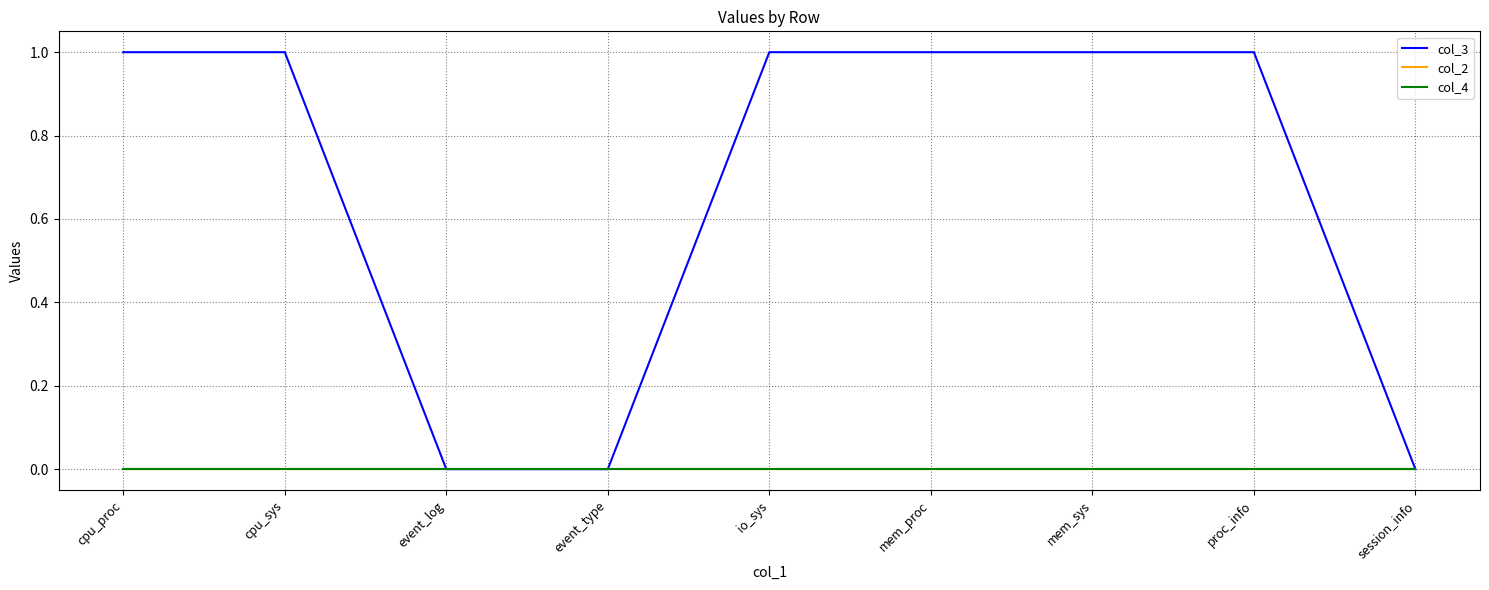

Does the chart display data point markers on the line(s)?

No